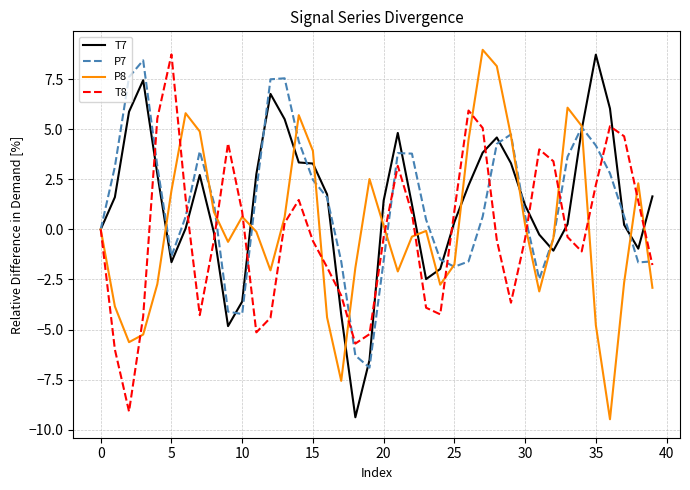

What is the highest value of the T8 series?

8.7